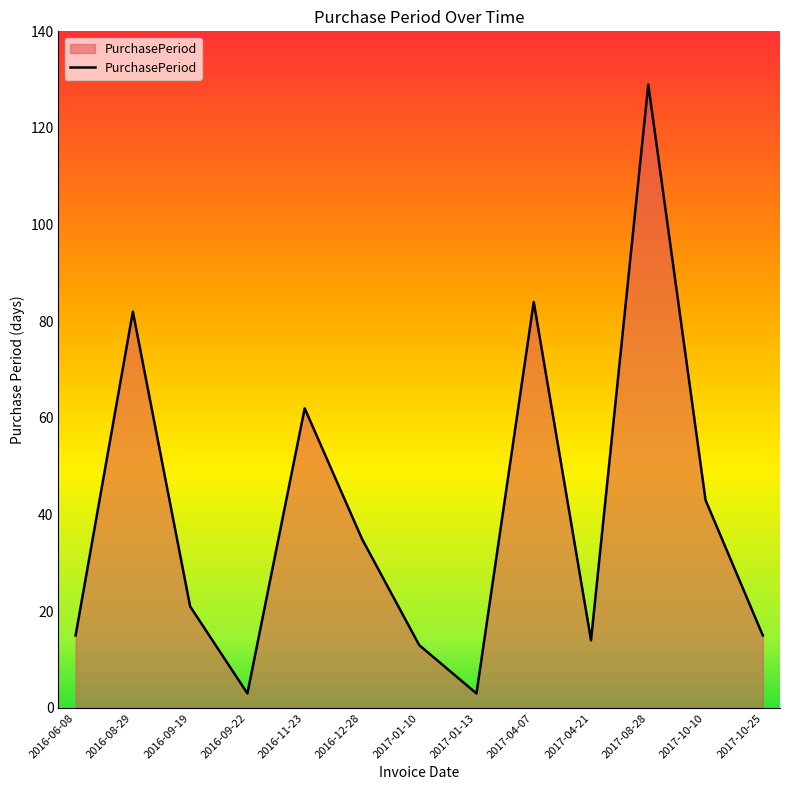

What is the difference between the maximum and minimum values?

126